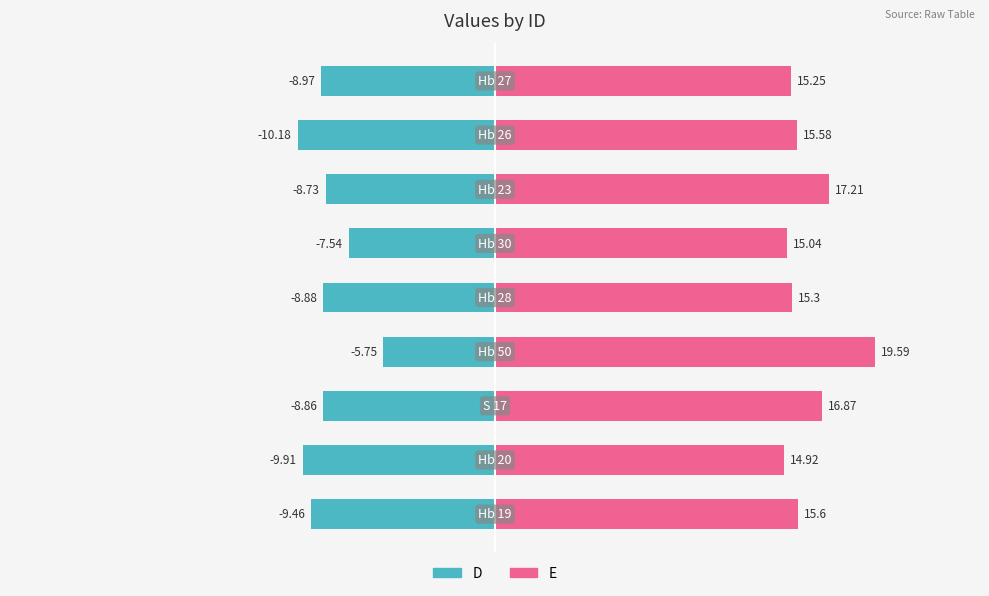

Which series has the largest range (max minus min)?

E